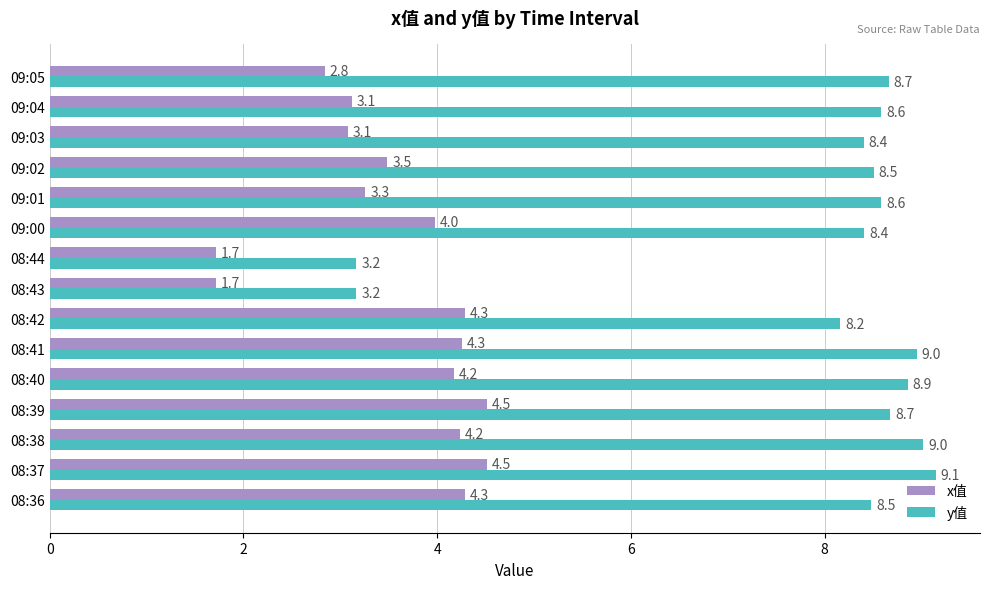

What is the difference between the highest and lowest values at 08:44?

1.5